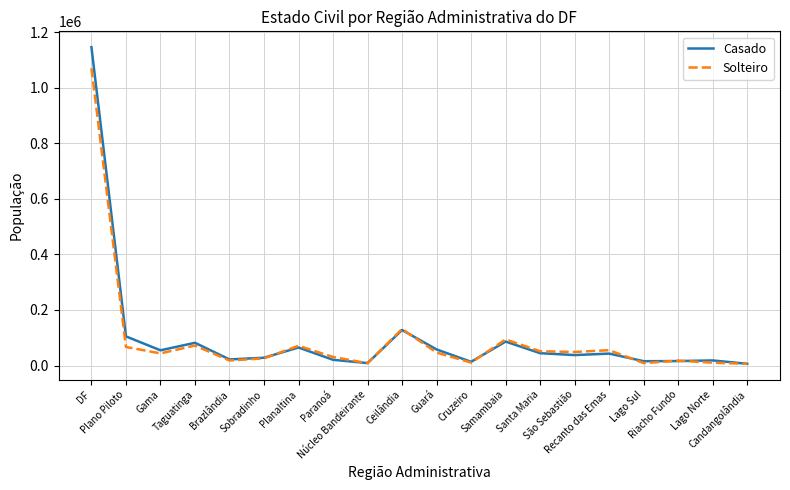

What is the highest value of the Casado series?

1146215